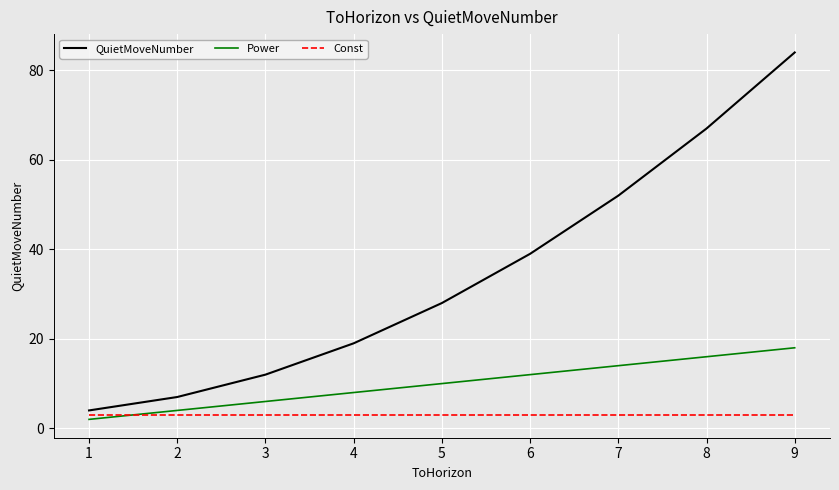

Rank the categories by Power value from highest to lowest.

9, 8, 7, 6, 5, 4, 3, 2, 1